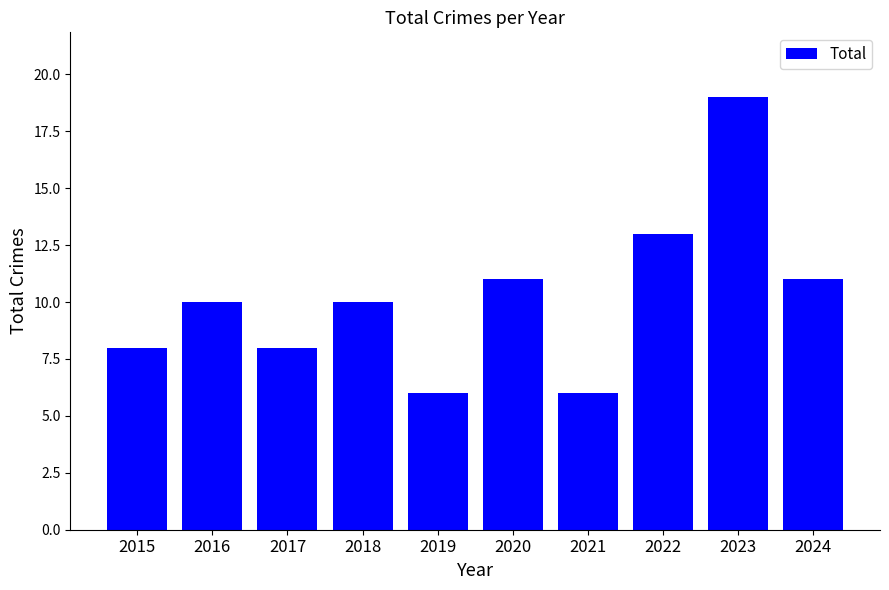

Reading left to right, list all the values displayed in this chart.

8	10	8	10	6	11	6	13	19	11